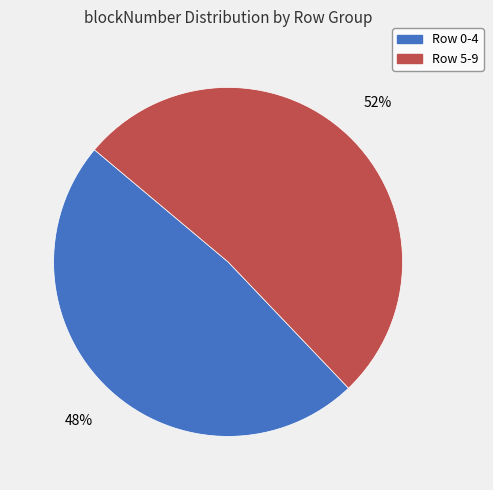

Is there a majority slice in this chart?

Yes